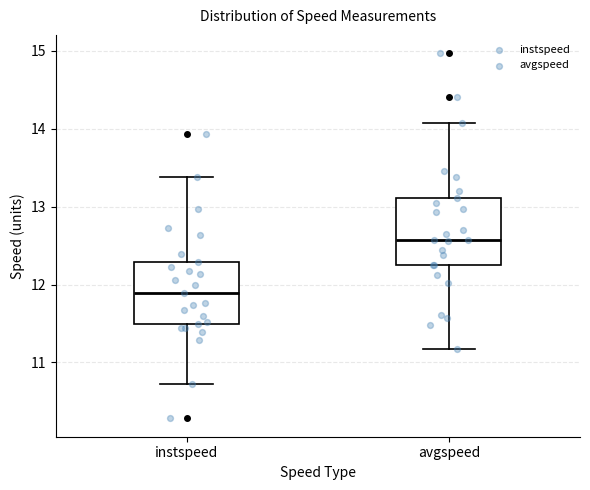

Which box's median line is the lowest?

instspeed